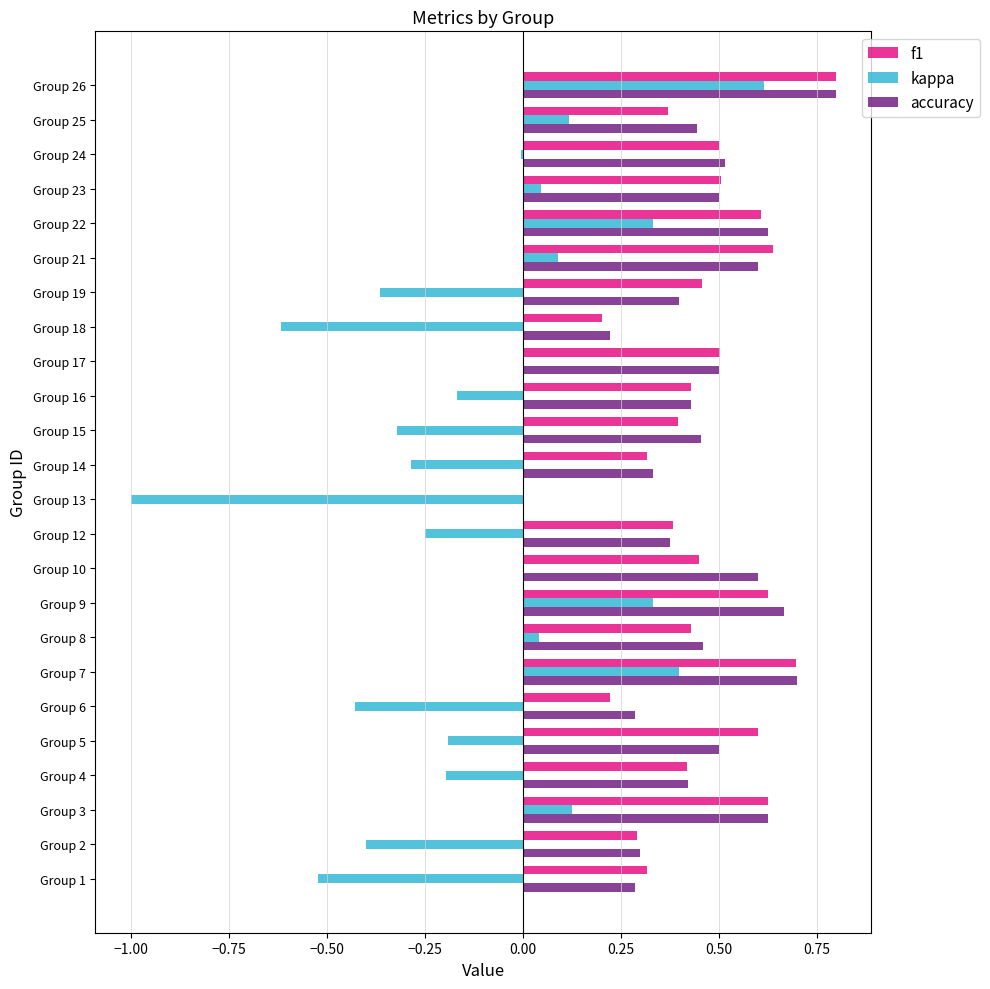

Is the value of accuracy at Group 1 greater than the value of f1 at Group 10?

No